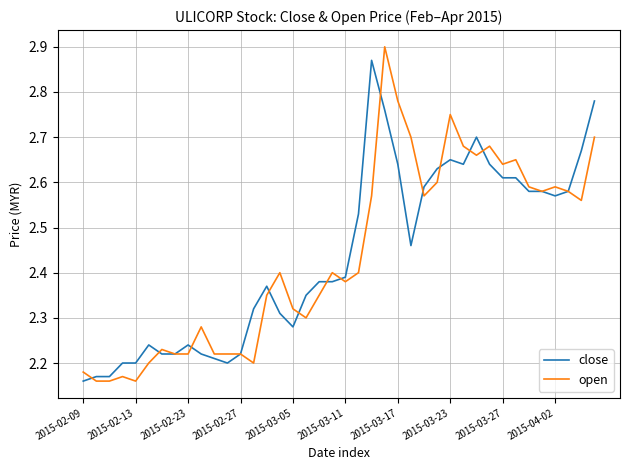

Which series has the widest spread of values?

open